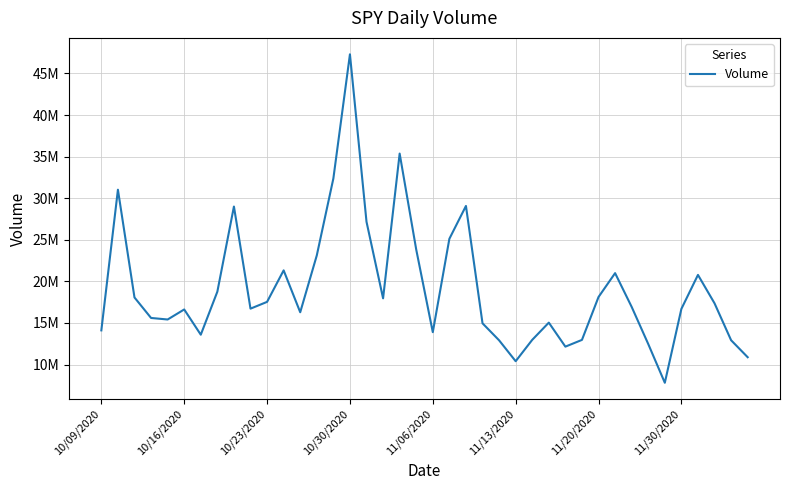

Reading left to right, transcribe all the data shown in this chart.

14107800	31019260	18063340	15601150	15416060	16622700	13586960	18763250	28998640	16720030	17535160	21322930	16287250	23121810	32368120	47299000	27165680	17961860	35364420	23823630	13890970	25117650	29067690	14956950	12914210	10400100	12970350	15040300	12152950	12963660	18122410	20990790	16930420	12467010	7808426	16693340	20777910	17361620	12921690	10880300